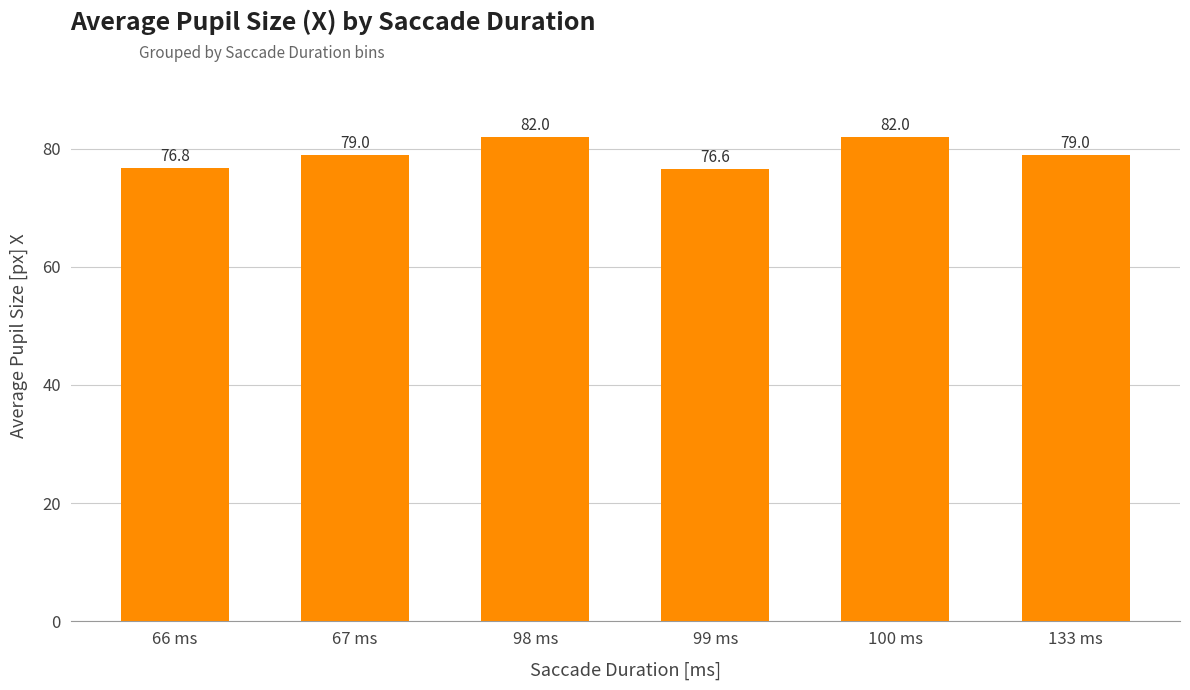

Are the bars horizontal?

No